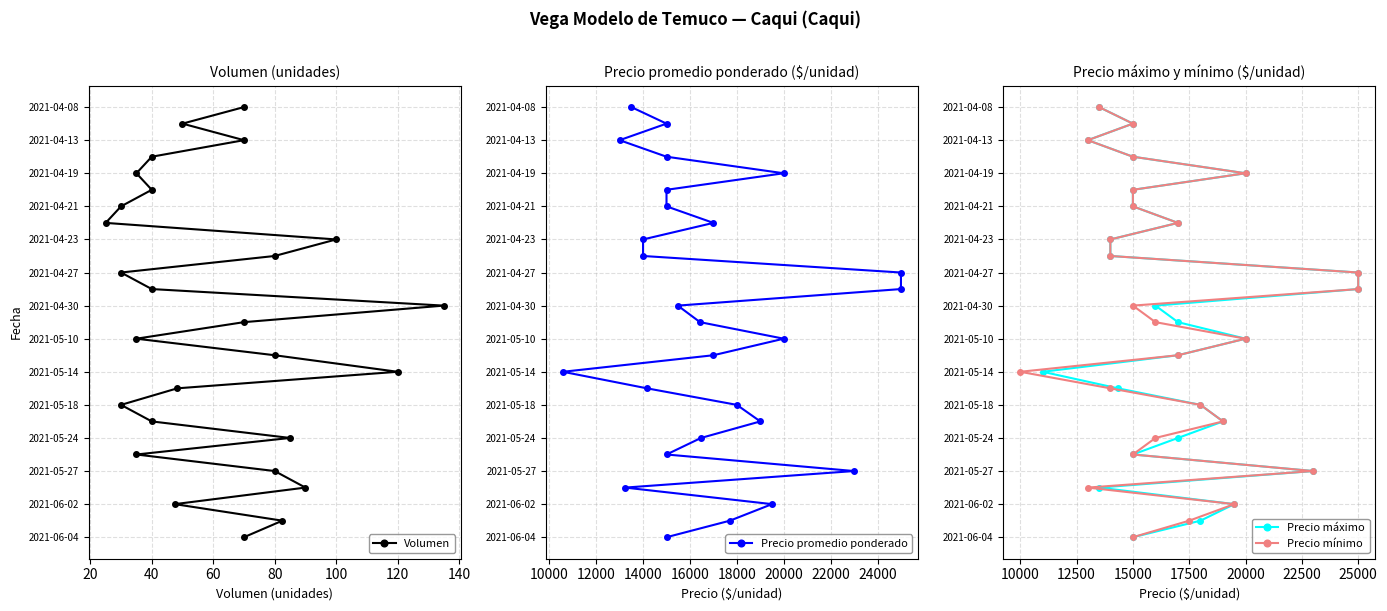

How many lines are shown in the chart?

4